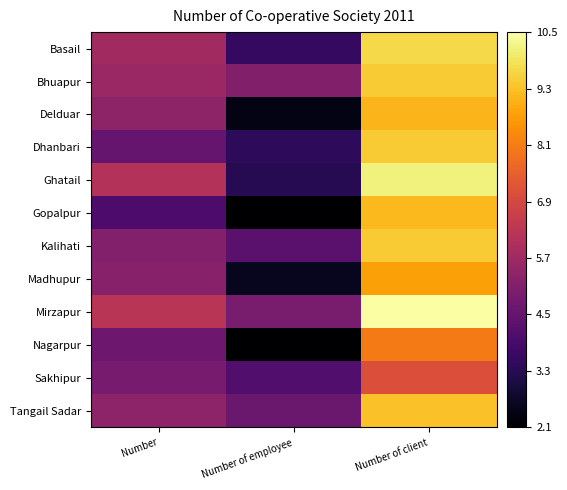

How many series are shown in this chart?

12